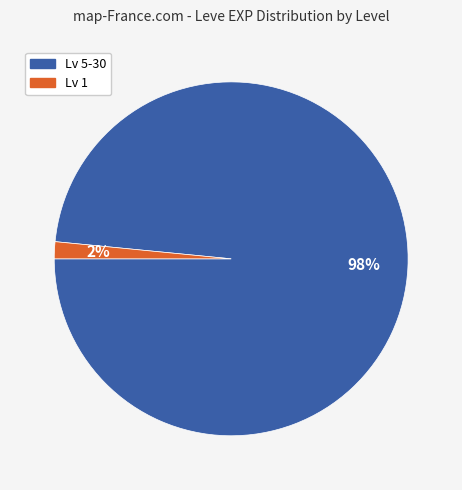

To the nearest percent, what is the average slice percentage?

50%